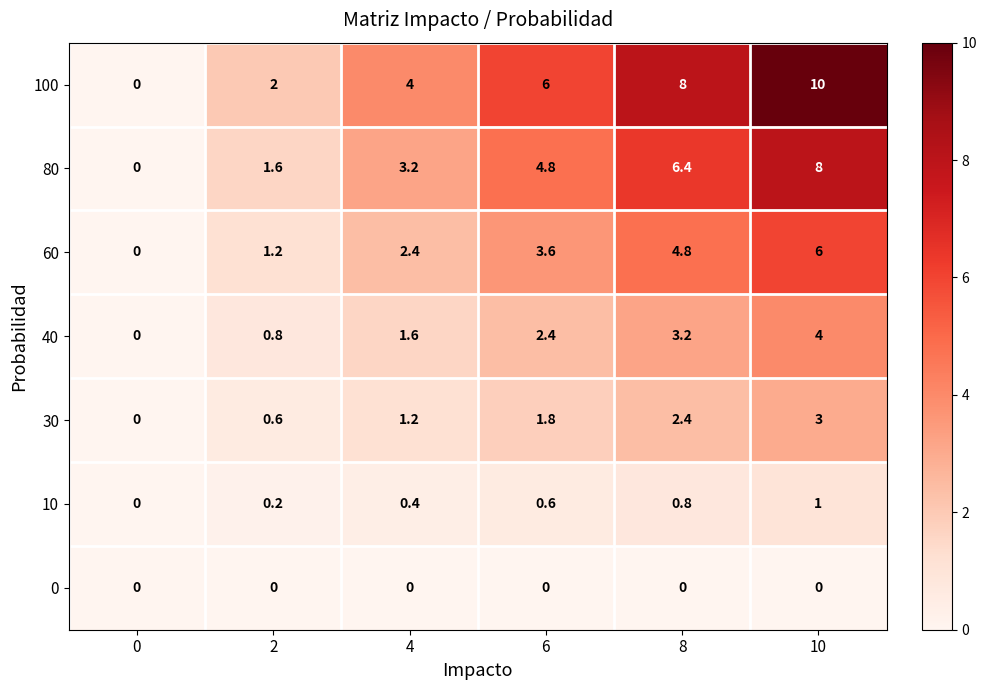

What is the difference between the 100 values at 2 and 8?

6.0